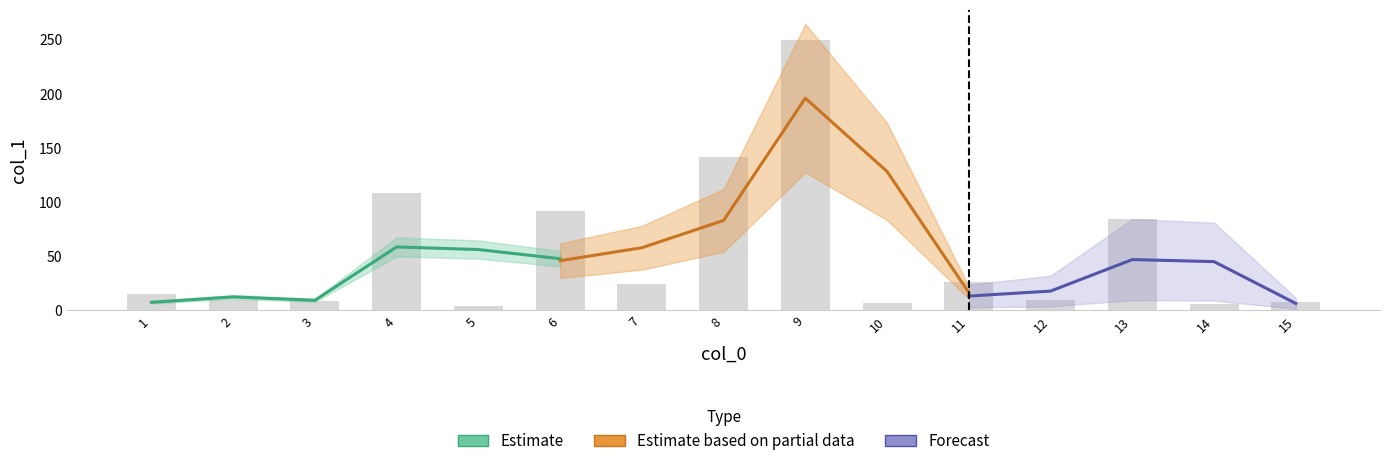

At which category does the chart reach its peak across all series?

9